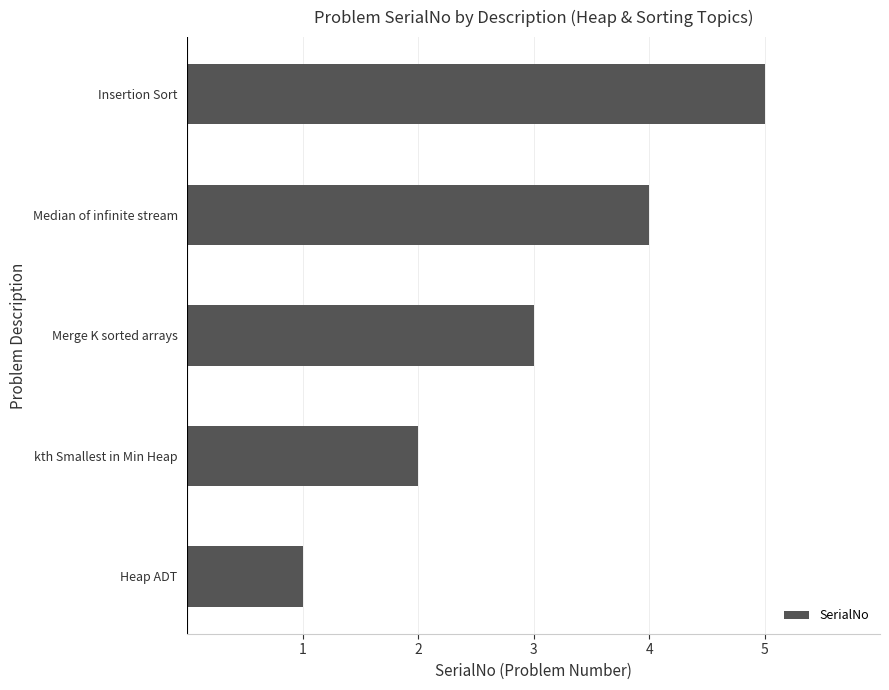

Rank the categories by value from lowest to highest.

Heap ADT, kth Smallest in Min Heap, Merge K sorted arrays, Median of infinite stream, Insertion Sort